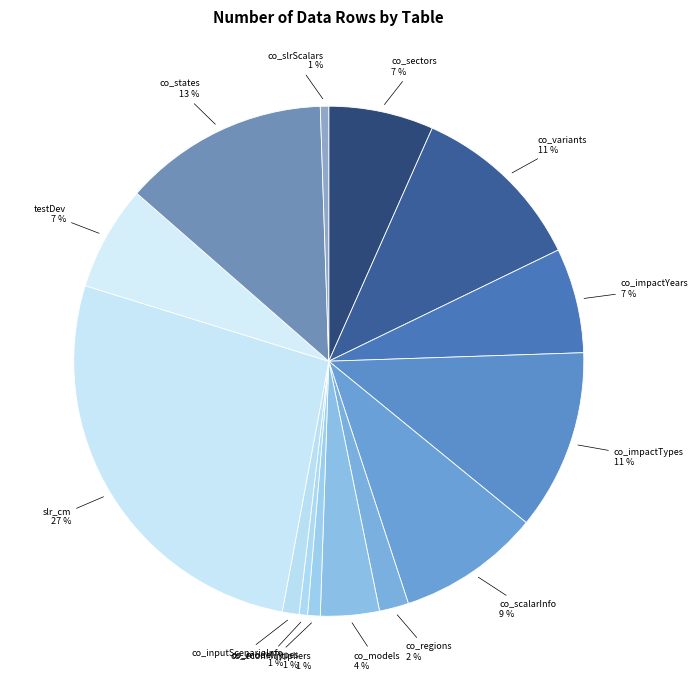

How many slices are in this pie chart?

14